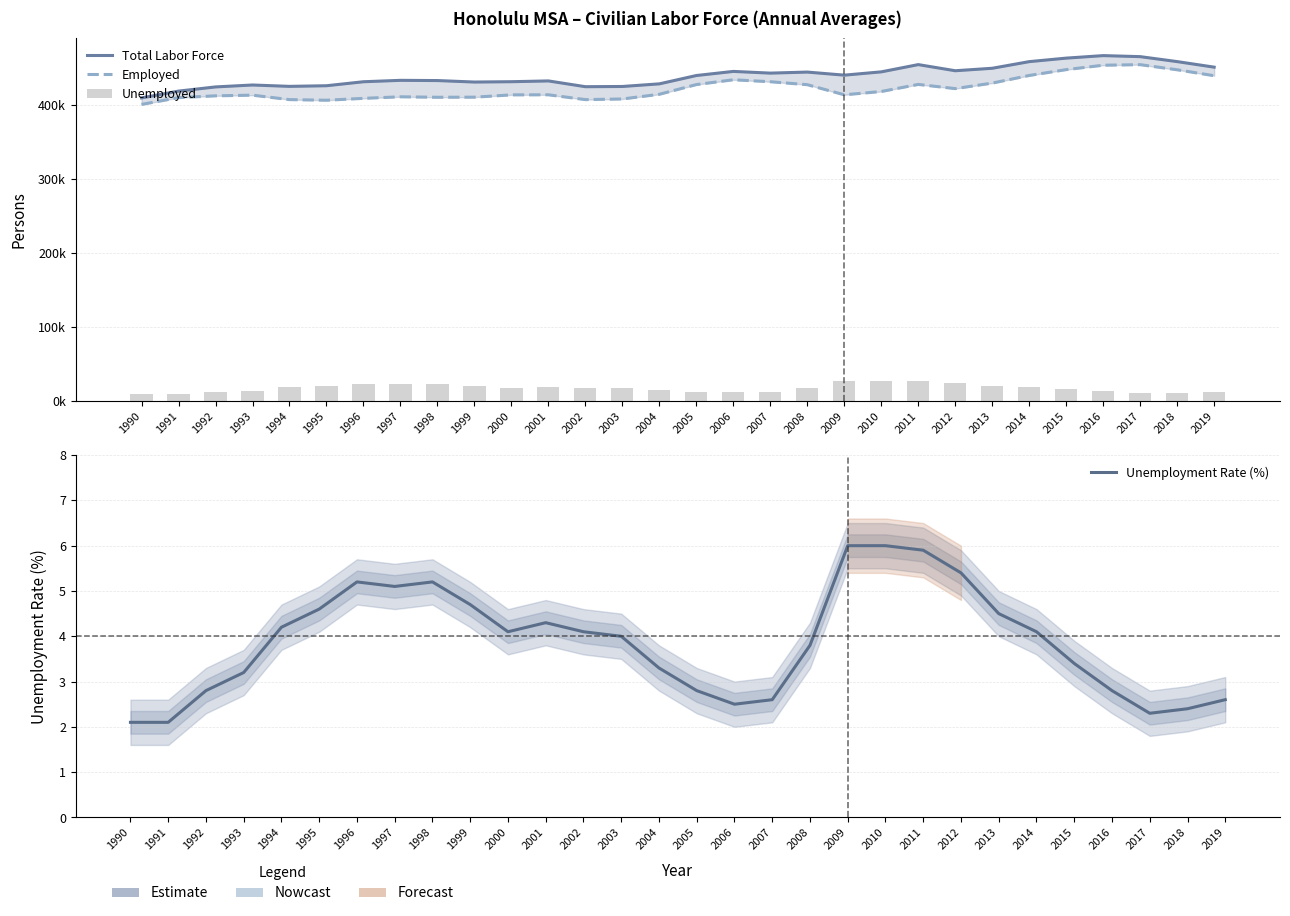

At which label is Total Labor Force closest to 437575?

2005